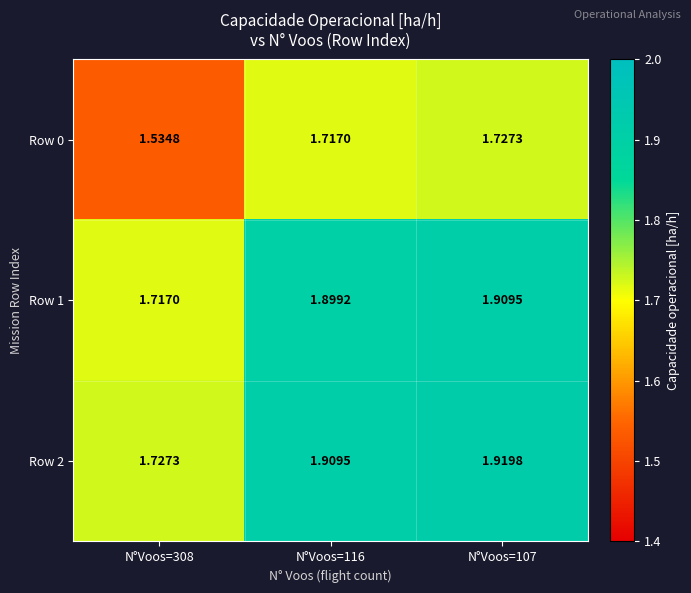

Is the value of Row 2 at N°Voos=116 greater than the value of Row 1 at N°Voos=116?

Yes